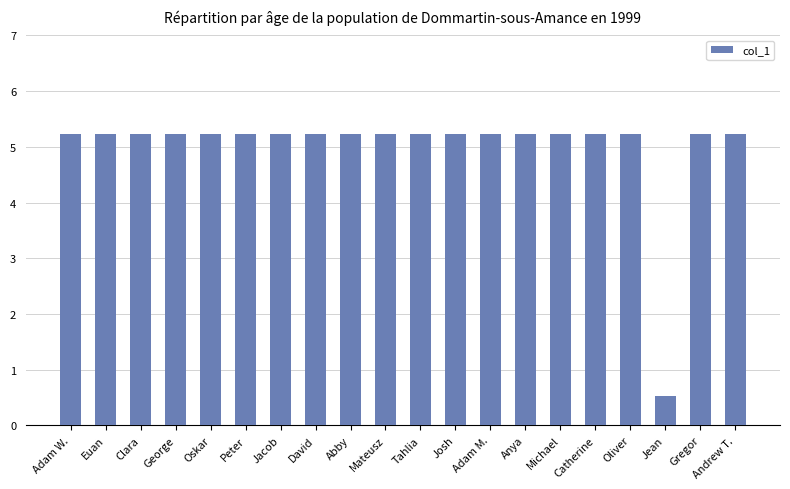

What is the difference between the second highest and minimum values?

4.7